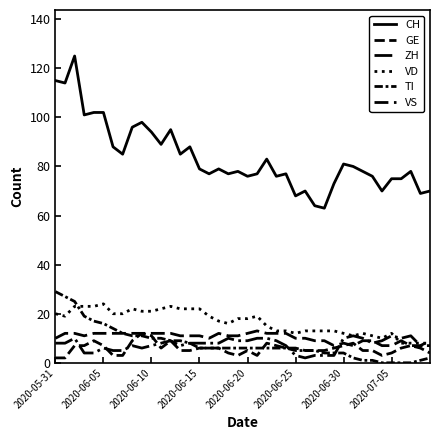

Which series has the widest spread of values?

CH